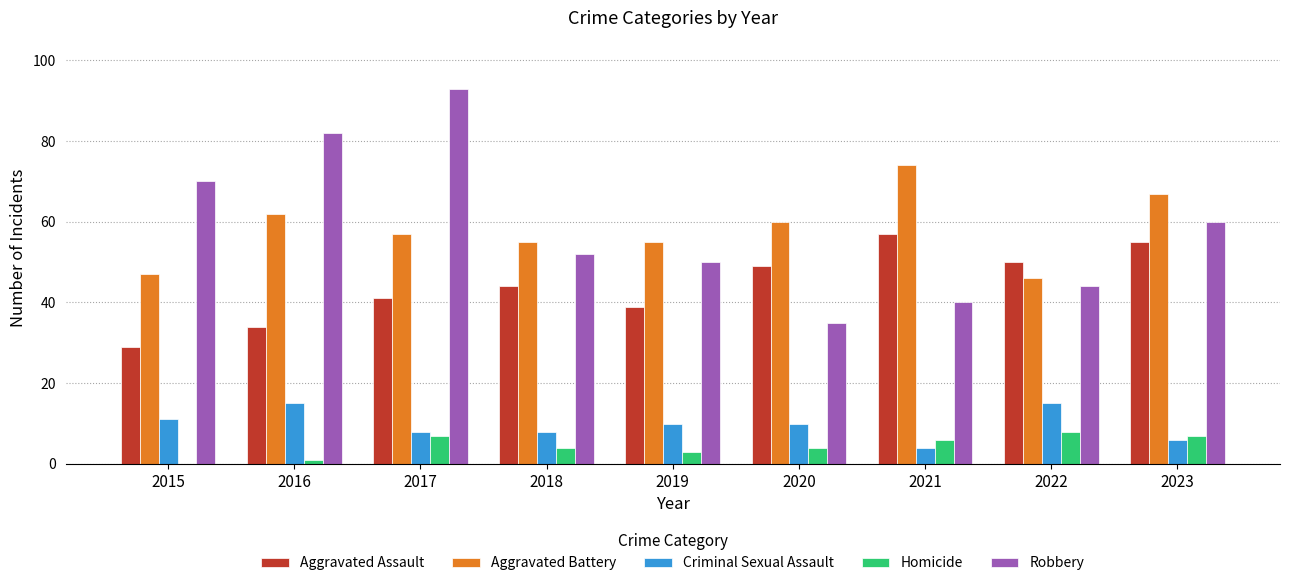

Where does the Criminal Sexual Assault series first go above 10?

2015